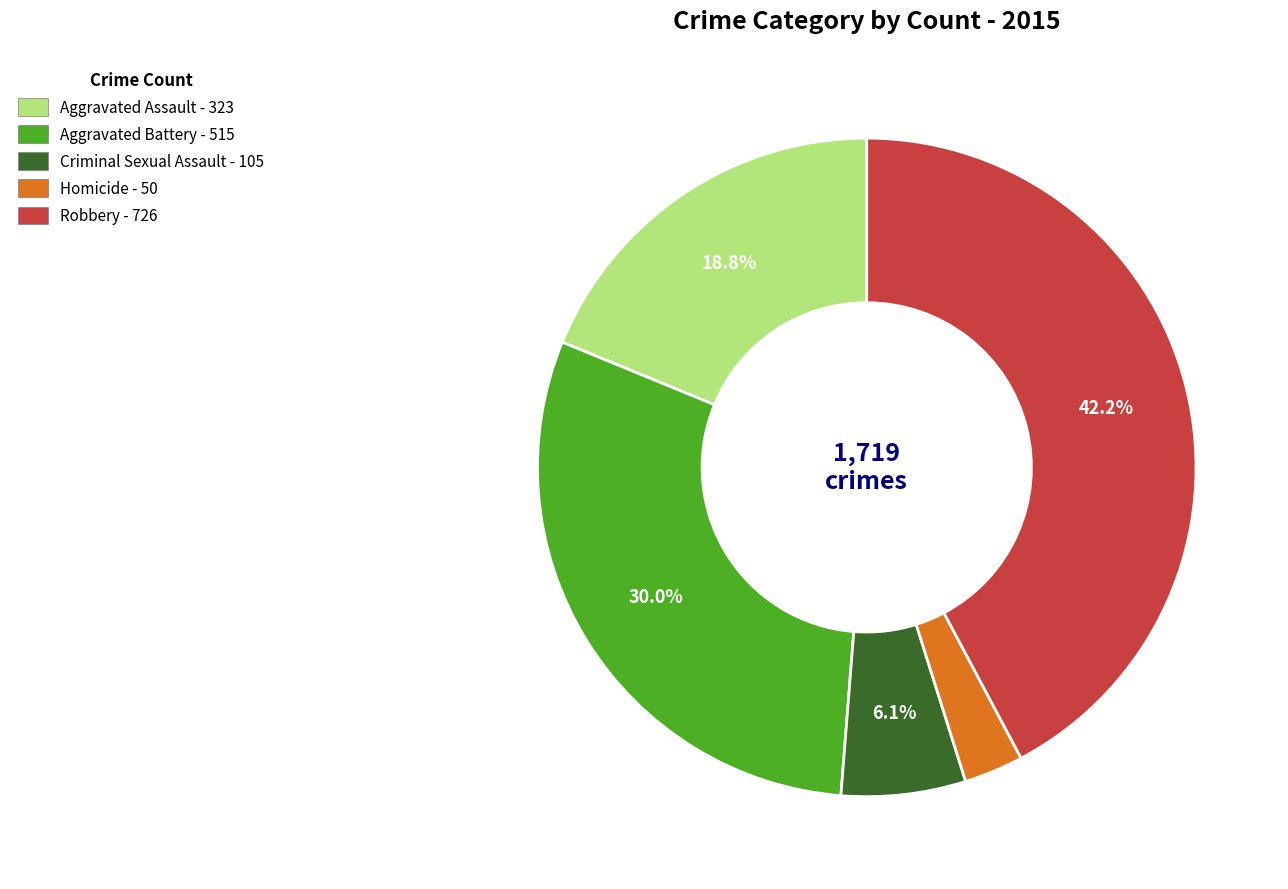

The Aggravated Assault slice represents 30% of the pie. True or false?

False